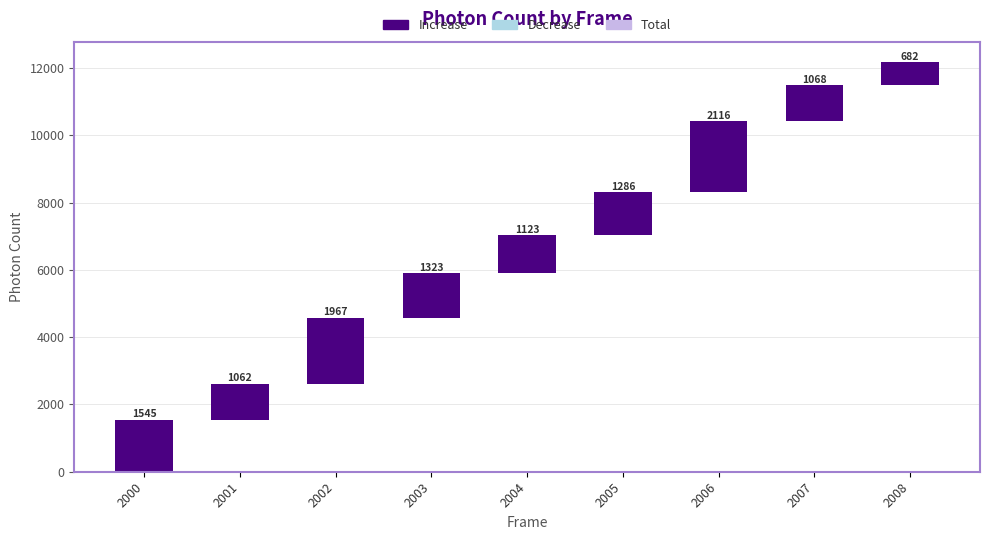

How many values are below 1285?

4